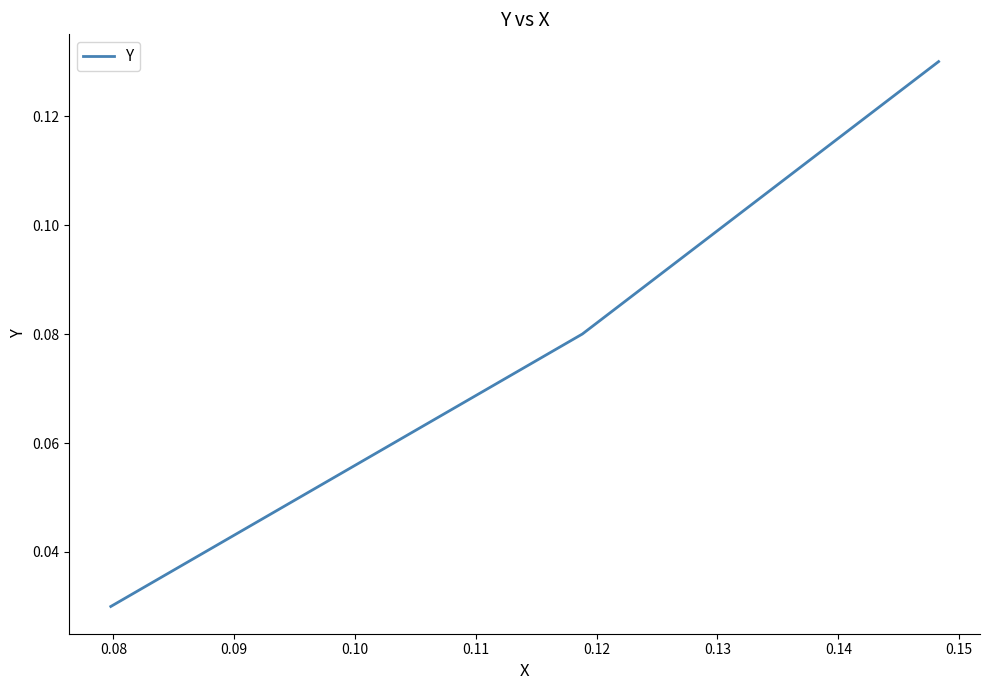

Count the values in the range 0 to 1.

3